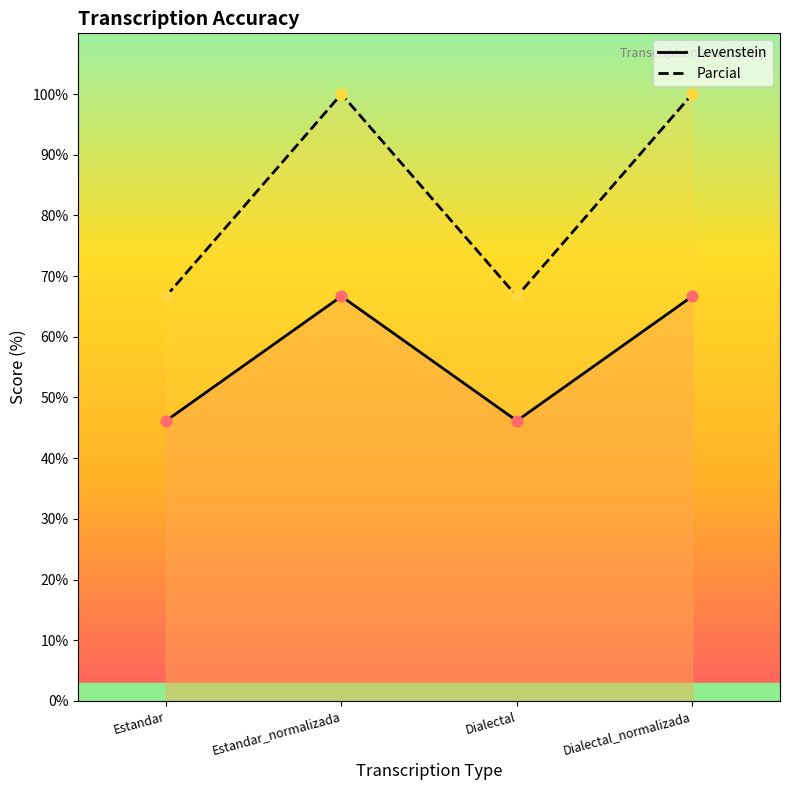

At which category is the sum across all series the highest?

Estandar_normalizada